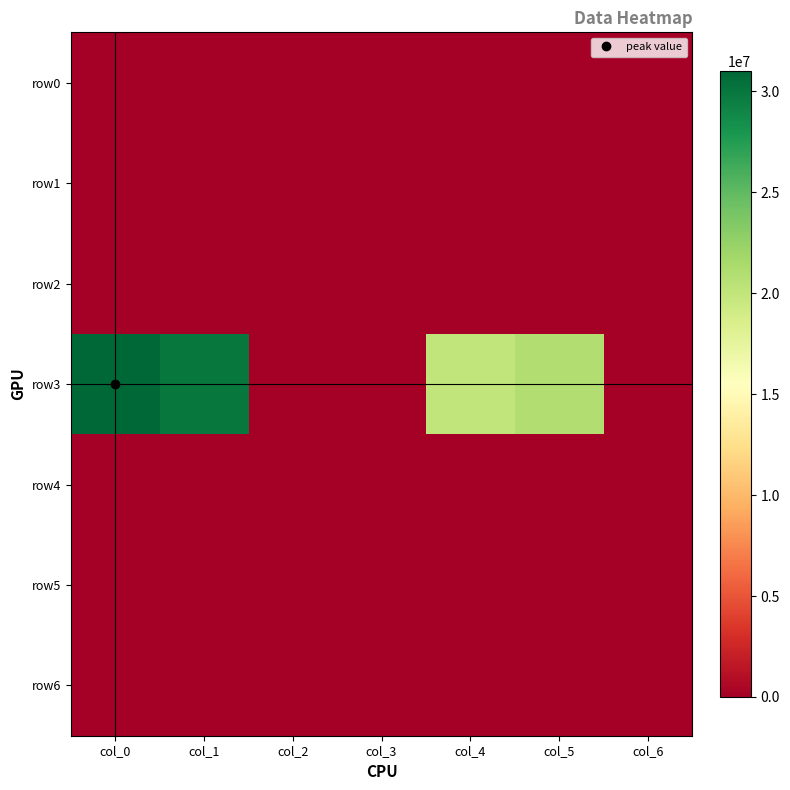

At which category is the sum across all series the highest?

col_0